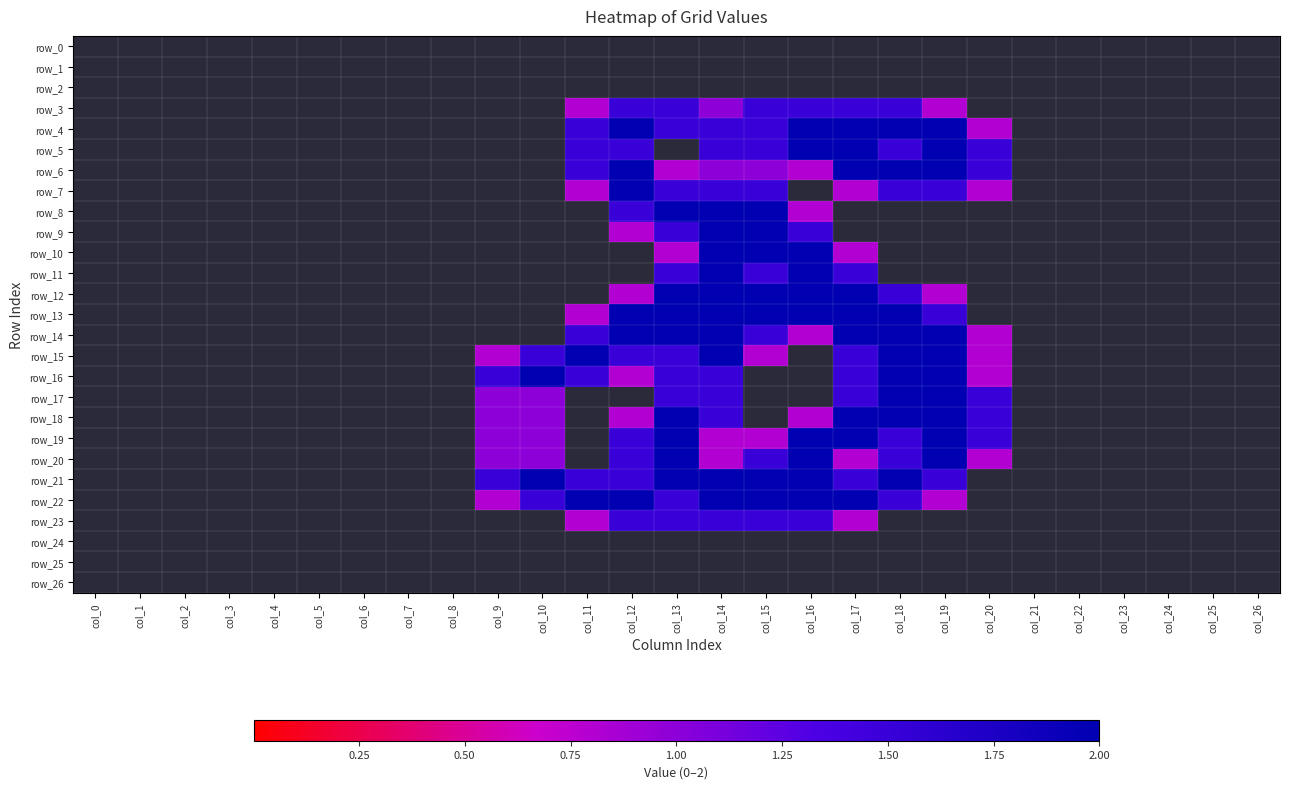

Which category has the lowest value in the row_16 series?

col_0